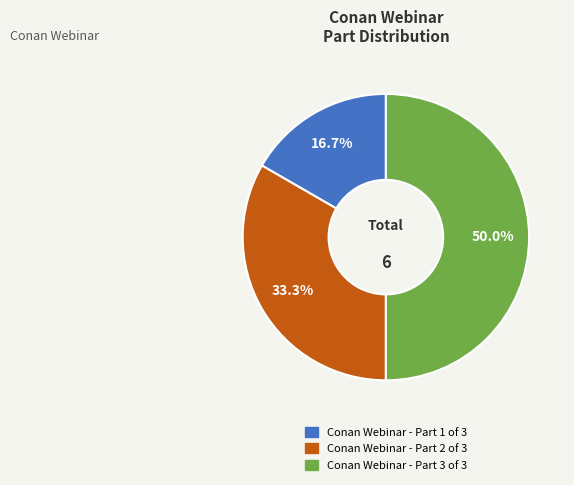

To the nearest percent, what is the difference between the largest and smallest slice percentages?

33%